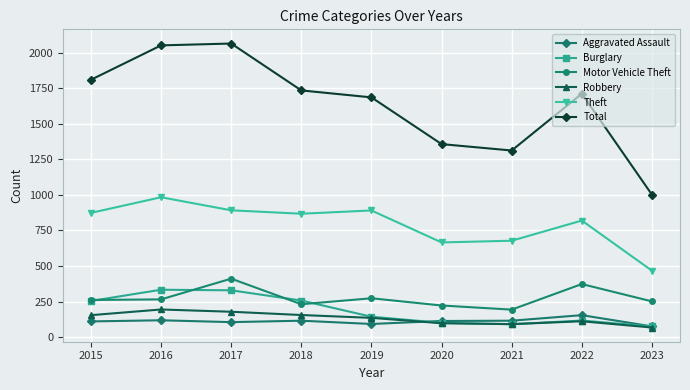

How many lines are shown in the chart?

6